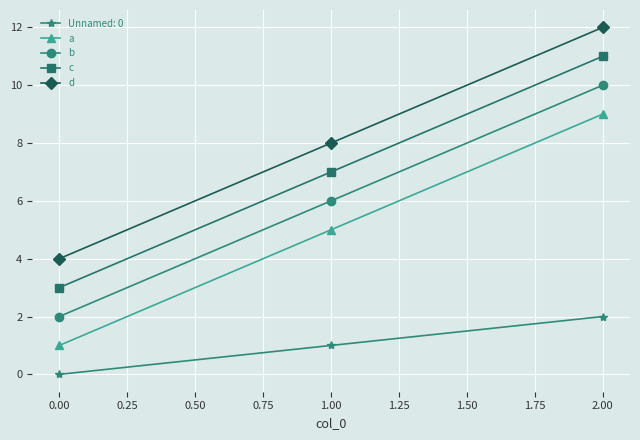

What is the label of the 2nd point from the right?

1.00